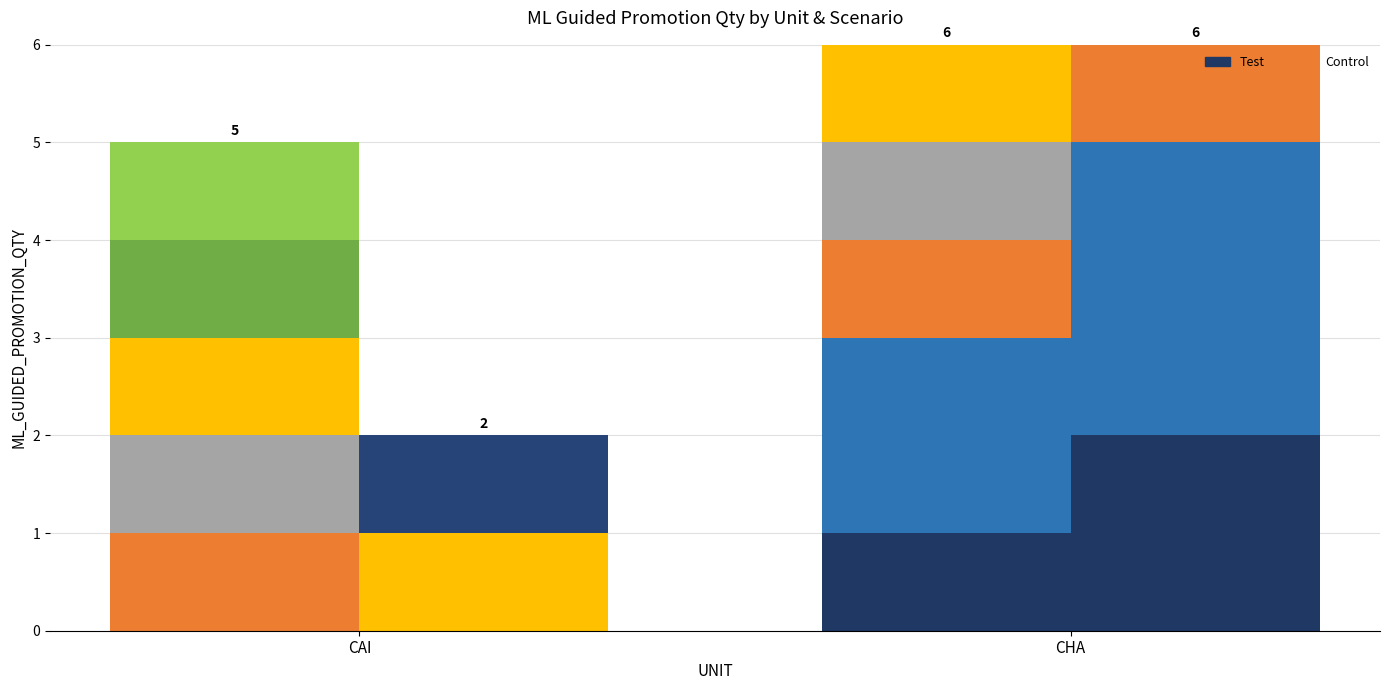

Is it true that Test_stack_0 equals 0 at CAI?

False